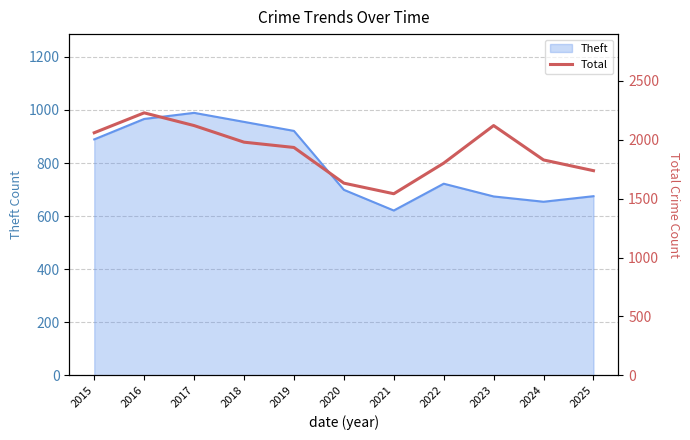

Is it true that Theft equals 997 at 2021?

False